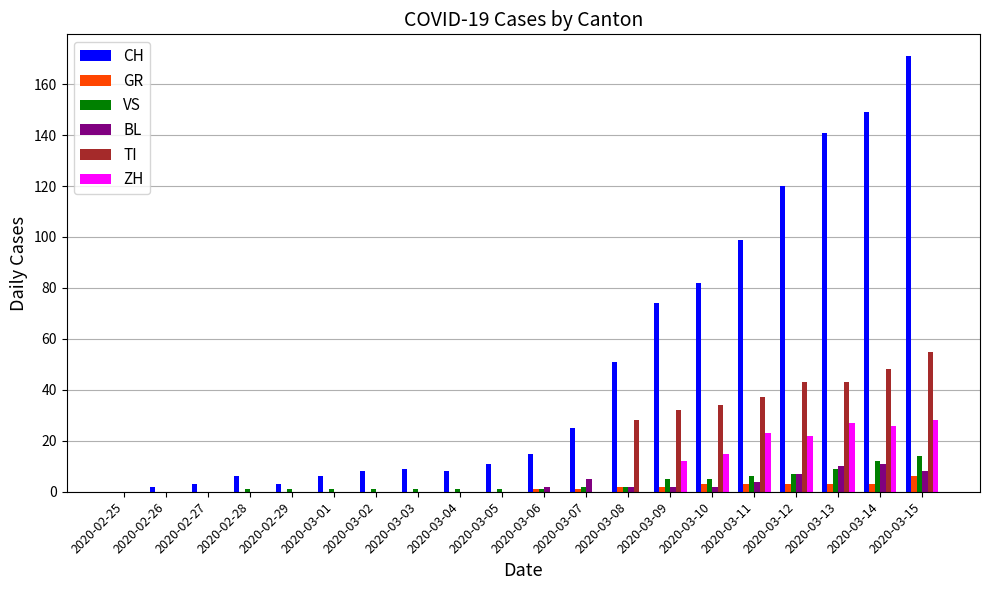

What is the maximum value for ZH?

28